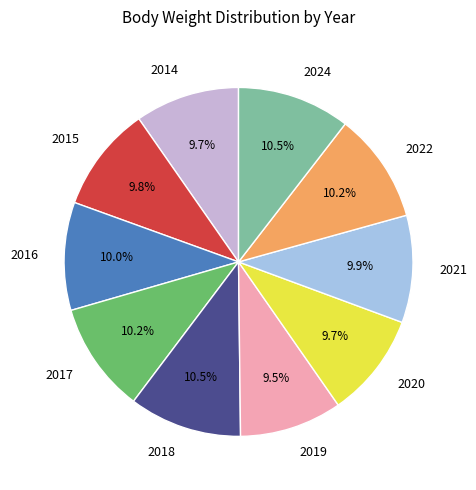

Is there a majority slice in this chart?

No